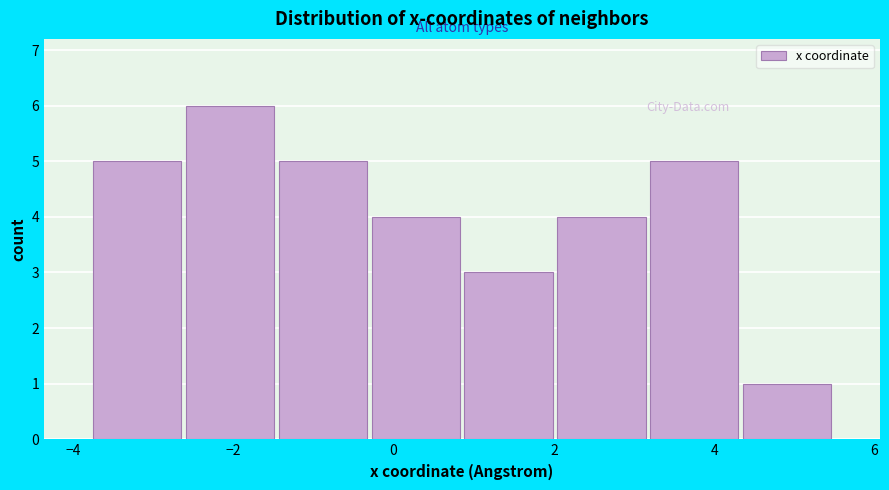

Reading left to right, transcribe this chart: for each bar, give the range it covers on the x-axis and its height. Neither the bar edges nor the heights are printed on the chart, so give them approximately, as read against the axes.

-3.8 to -2.6: 5
-2.6 to -1.4: 6
-1.4 to -0.4: 5
-0.4 to 0.8: 4
0.8 to 2.0: 3
2.0 to 3.2: 4
3.2 to 4.4: 5
4.4 to 5.4: 1